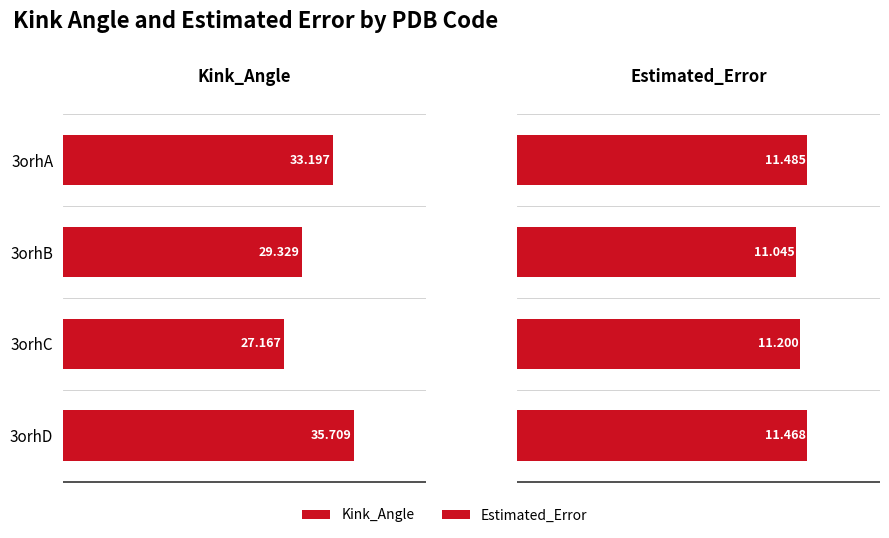

Between 3orhC and 3orhD, which is larger?

3orhD